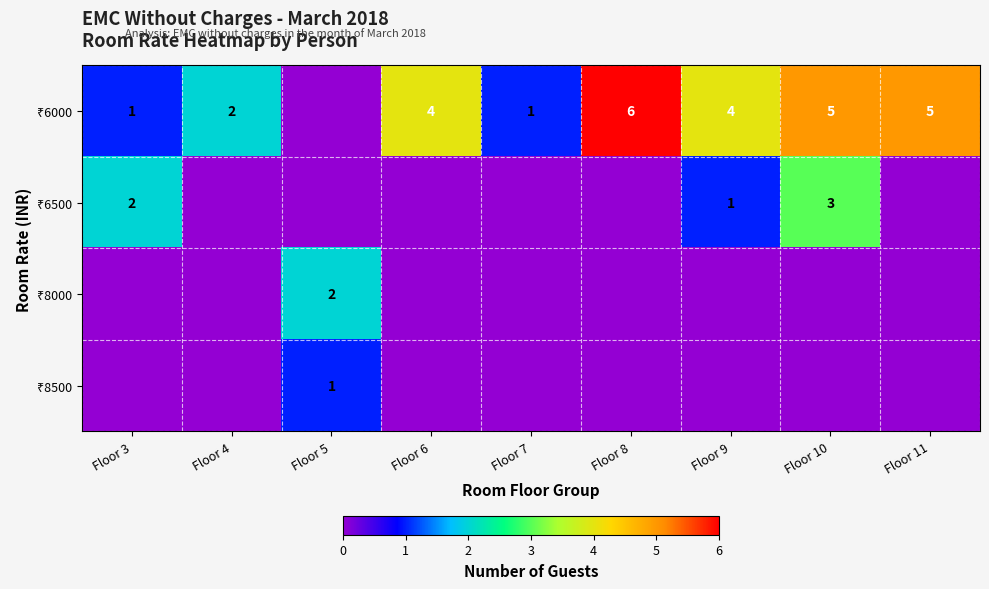

The value of ₹8000 at Floor 9 is 1. True or false?

False